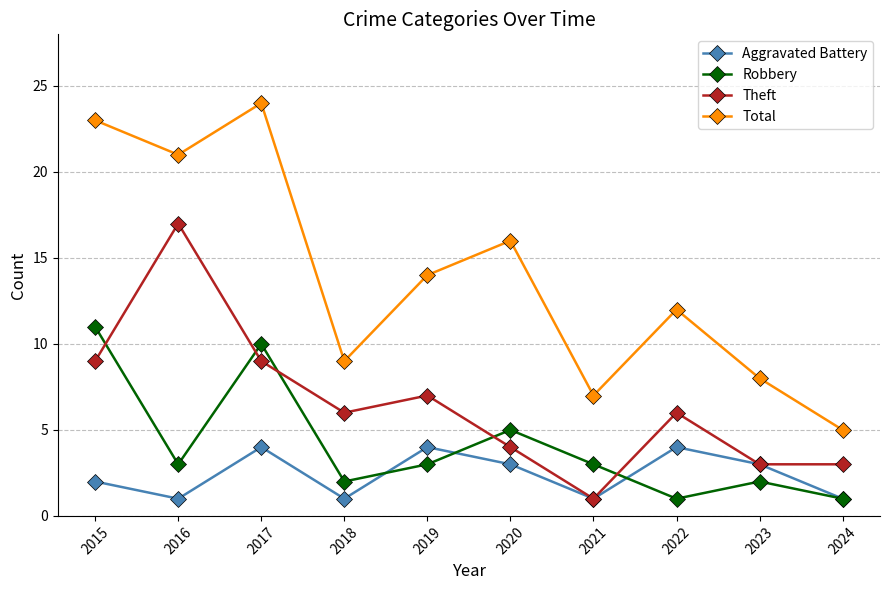

The value of Theft at 2015 is 9. True or false?

True